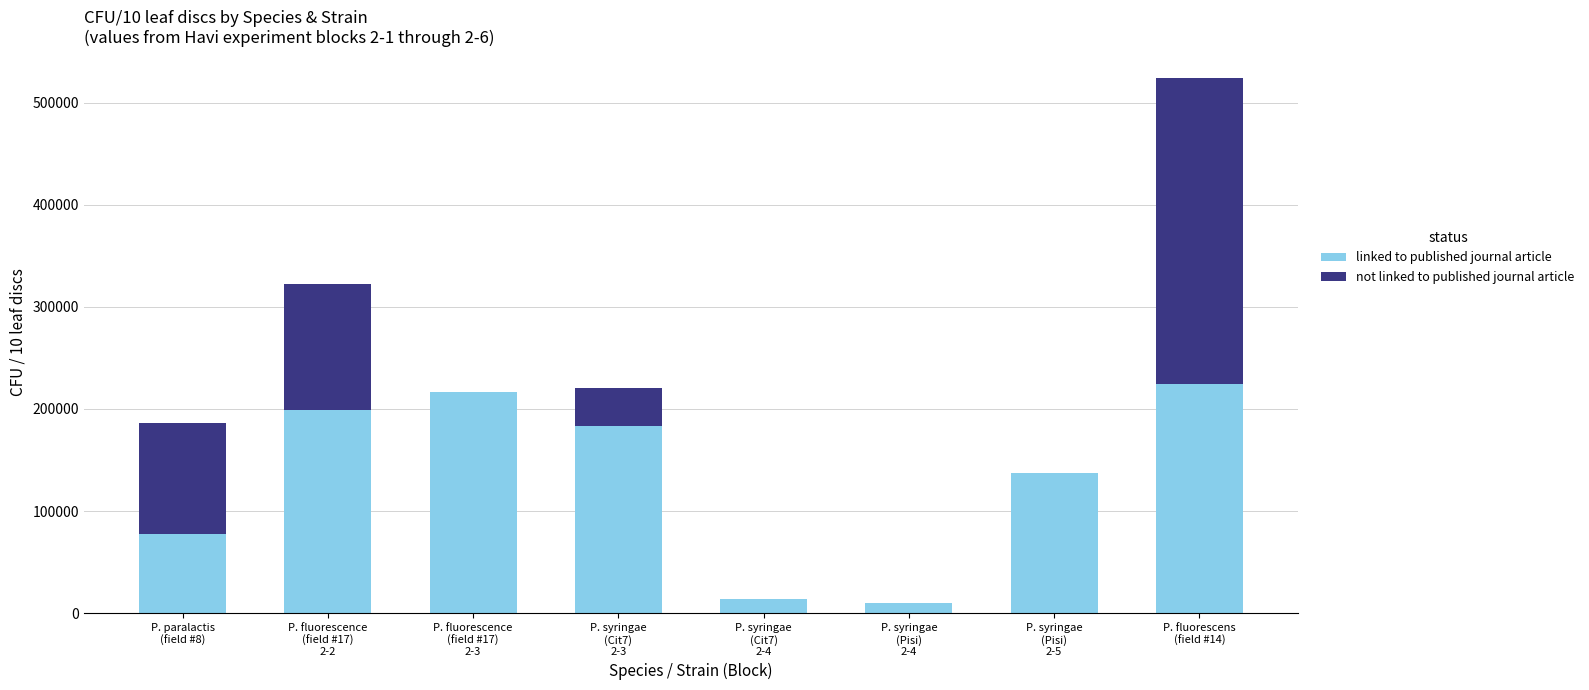

What is the highest value of the linked to published journal article series?

224366.7